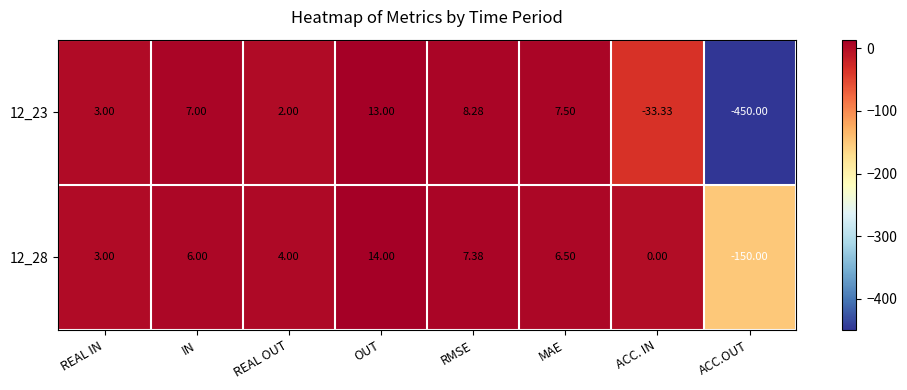

Which series has the widest spread of values?

12_23